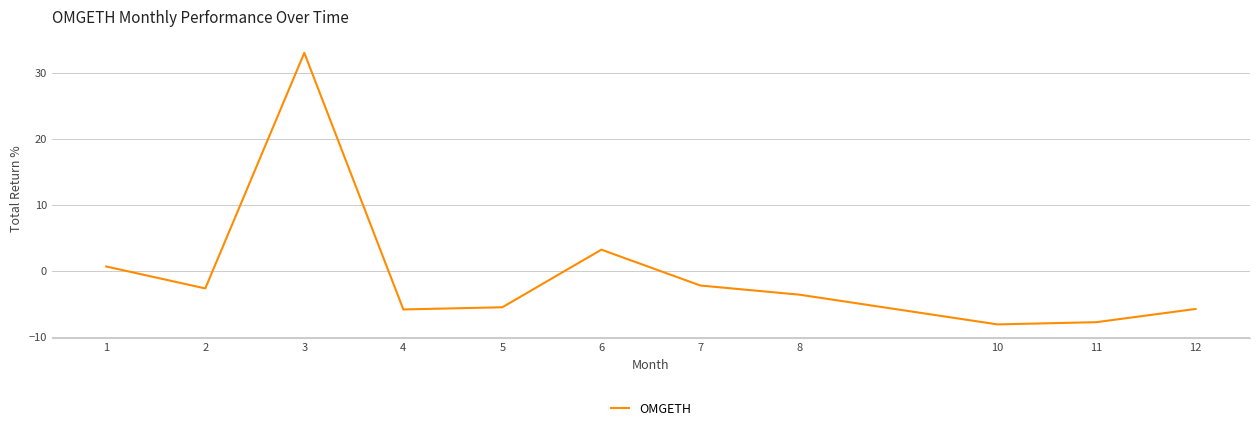

What is the average value?

-0.4